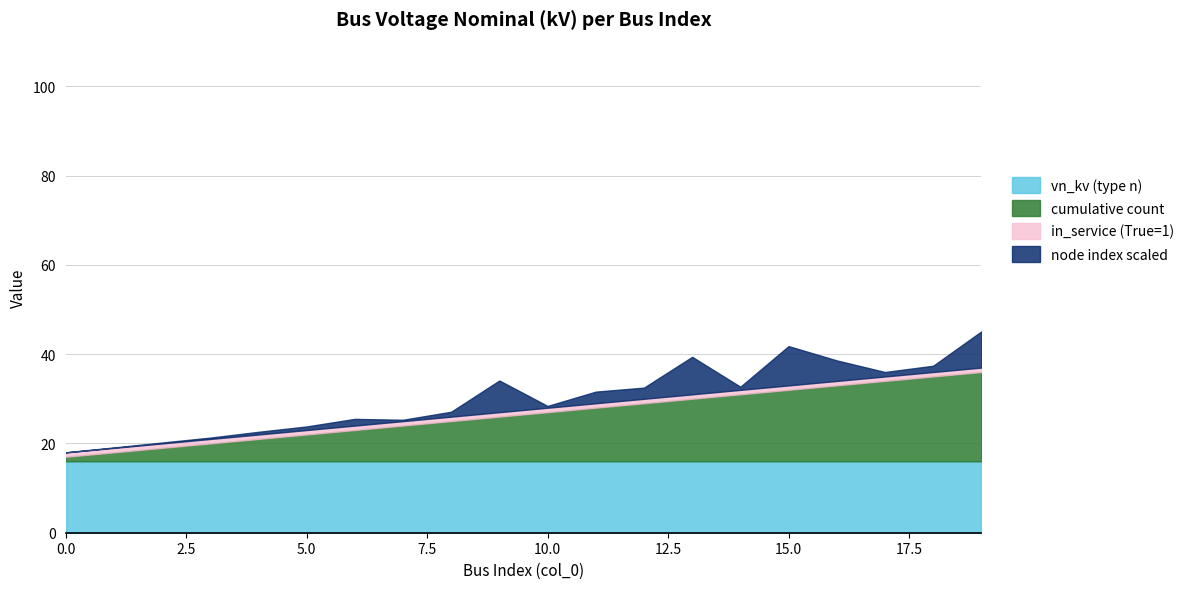

What is the lowest value of the cumulative count series?

1.0